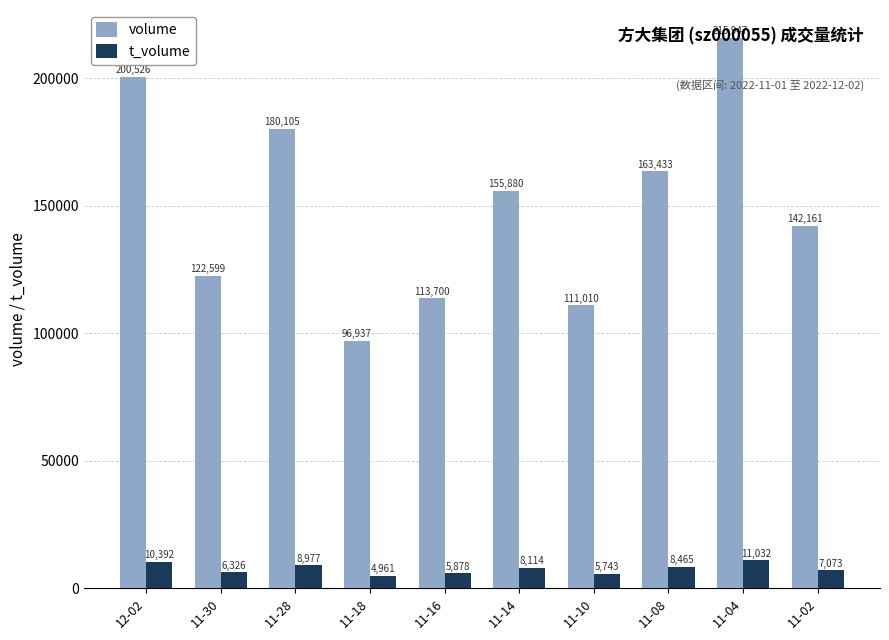

Which series changed the most between 12-02 and 11-02?

volume